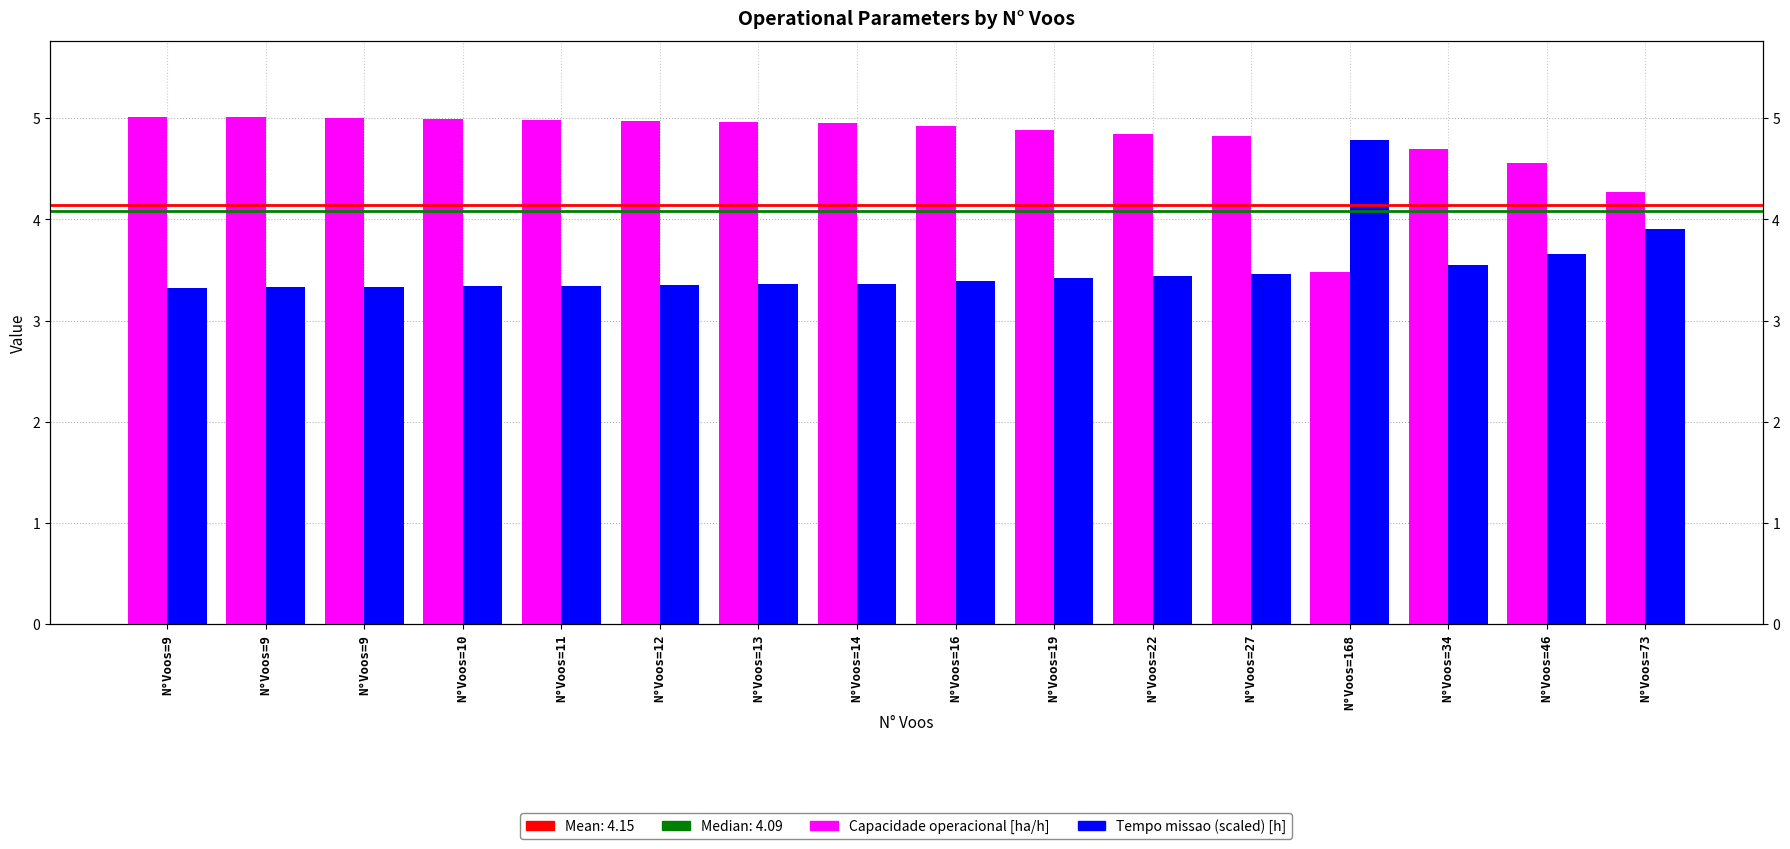

Reading left to right, what are all the values shown in this chart?

Capacidade operacional [ha/h]: N°Voos=9=5.0	N°Voos=9=5.0	N°Voos=9=5.0	N°Voos=10=5.0	N°Voos=11=5.0	N°Voos=12=5.0	N°Voos=13=5.0	N°Voos=14=5.0	N°Voos=16=4.9	N°Voos=19=4.9	N°Voos=22=4.8	N°Voos=27=4.8	N°Voos=168=3.5	N°Voos=34=4.7	N°Voos=46=4.6	N°Voos=73=4.3
Tempo missao (scaled /6) [h]: N°Voos=9=3.3	N°Voos=9=3.3	N°Voos=9=3.3	N°Voos=10=3.3	N°Voos=11=3.3	N°Voos=12=3.4	N°Voos=13=3.4	N°Voos=14=3.4	N°Voos=16=3.4	N°Voos=19=3.4	N°Voos=22=3.4	N°Voos=27=3.5	N°Voos=168=4.8	N°Voos=34=3.6	N°Voos=46=3.7	N°Voos=73=3.9